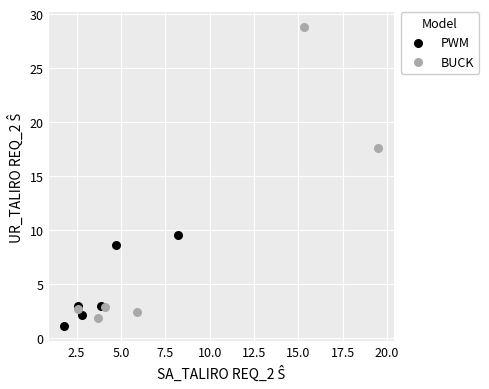

Which series contains the highest Y value?

BUCK